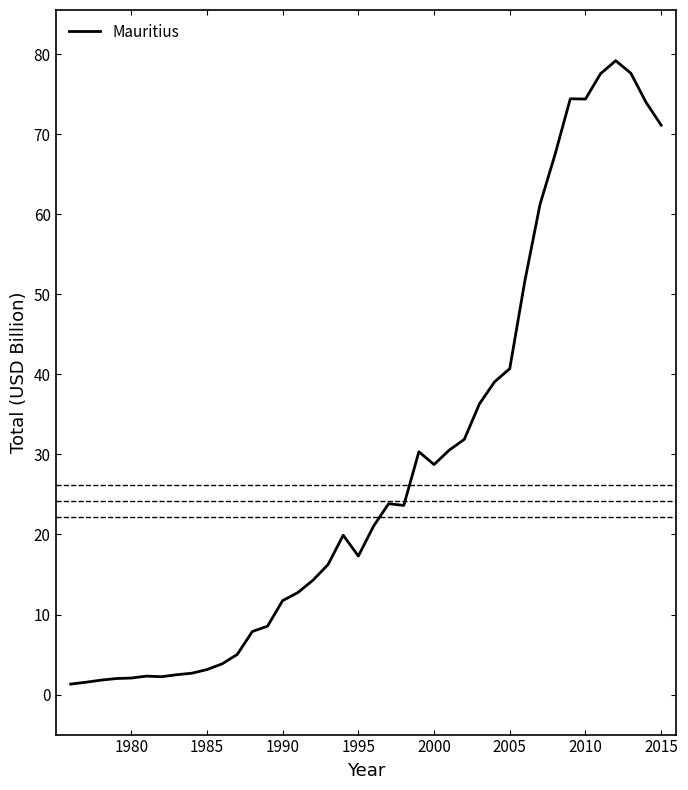

What is the difference between the second highest and second lowest values?

76.1